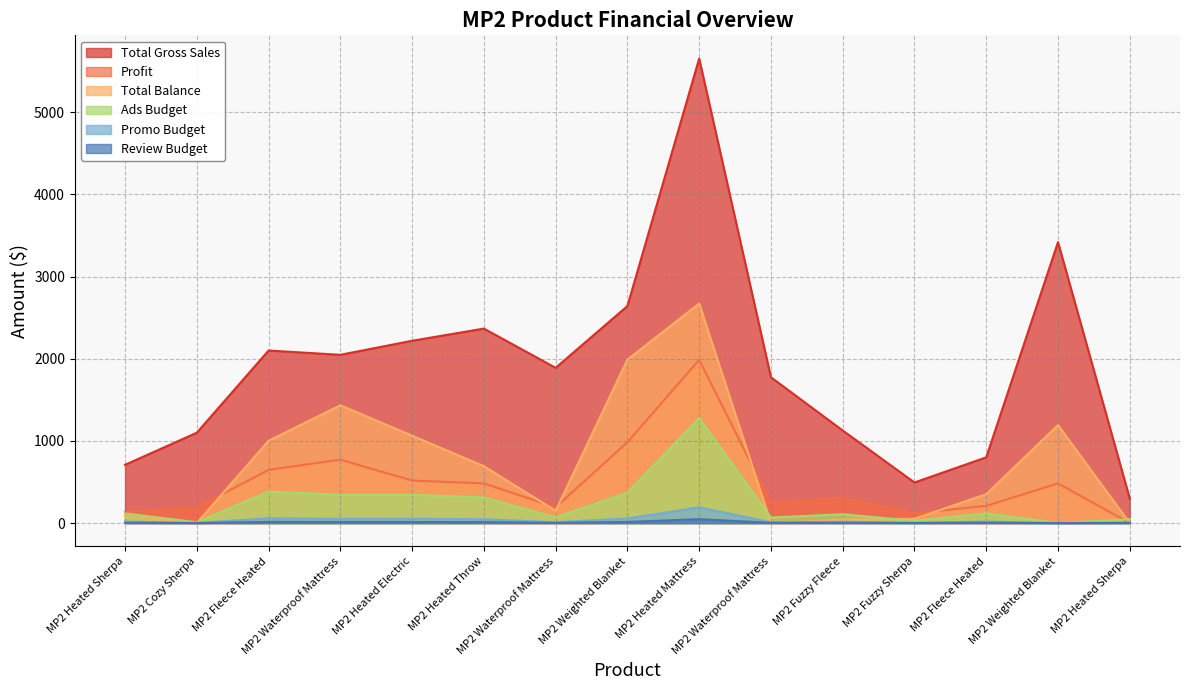

What are all the series names shown in the legend?

Total Gross Sales, Profit, Total Balance, Ads Budget, Promo Budget, Review Budget